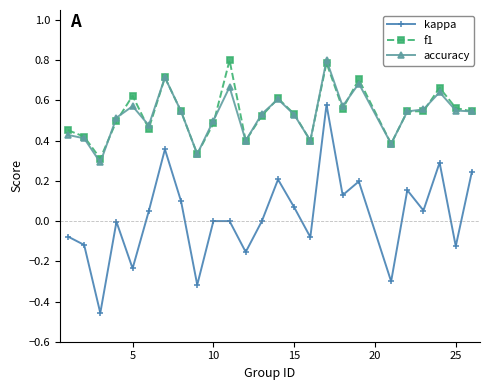

Which series has the largest range (max minus min)?

kappa